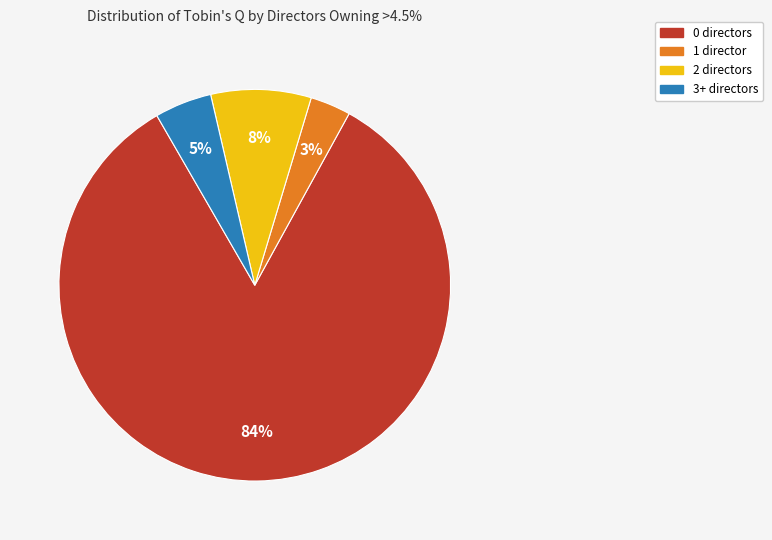

To the nearest percent, what is the average slice percentage?

25%